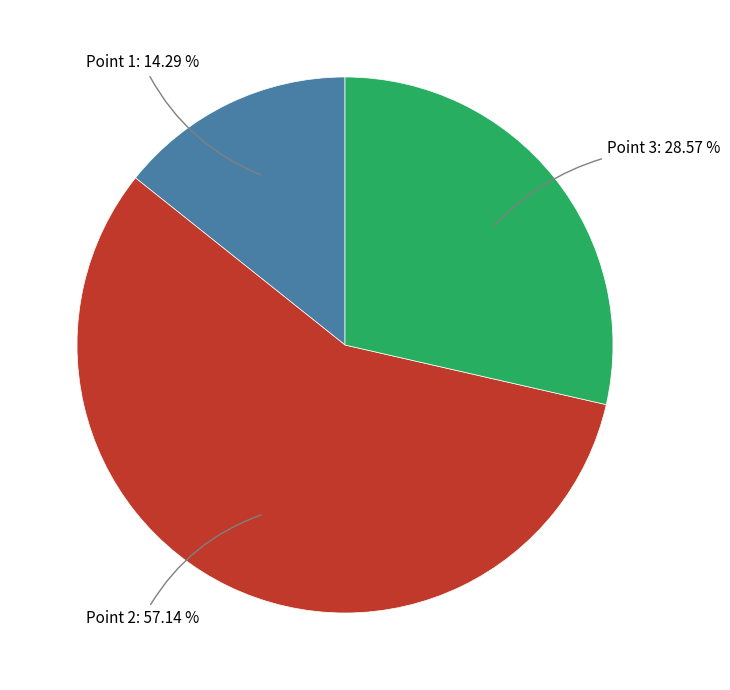

Is there any slice that represents more than half of the pie?

Yes